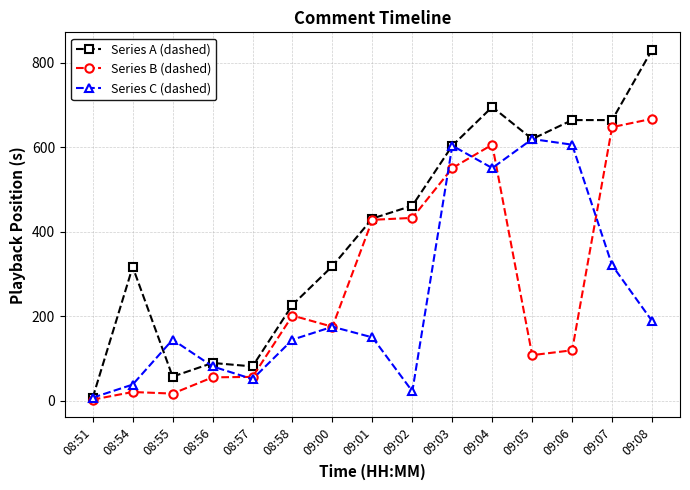

Where is the first local maximum for Series C (dashed)?

08:55